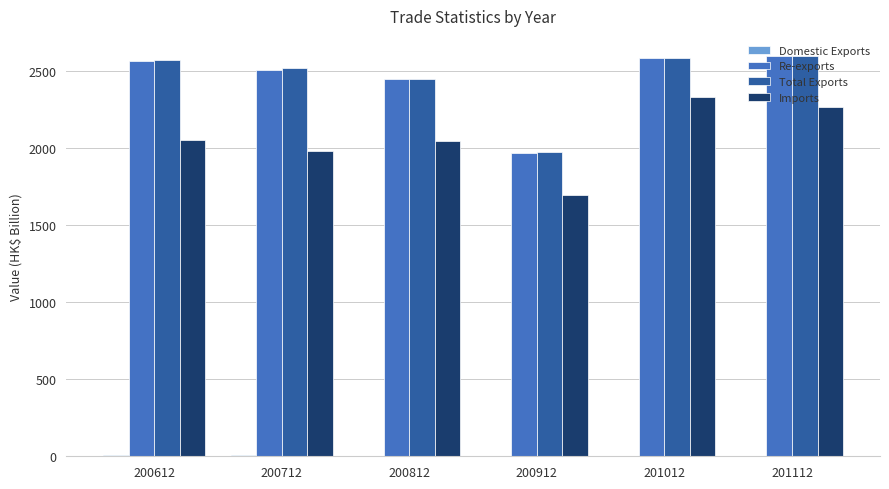

Is the value of Re-exports at 201012 greater than the value of Total Exports at 200812?

Yes